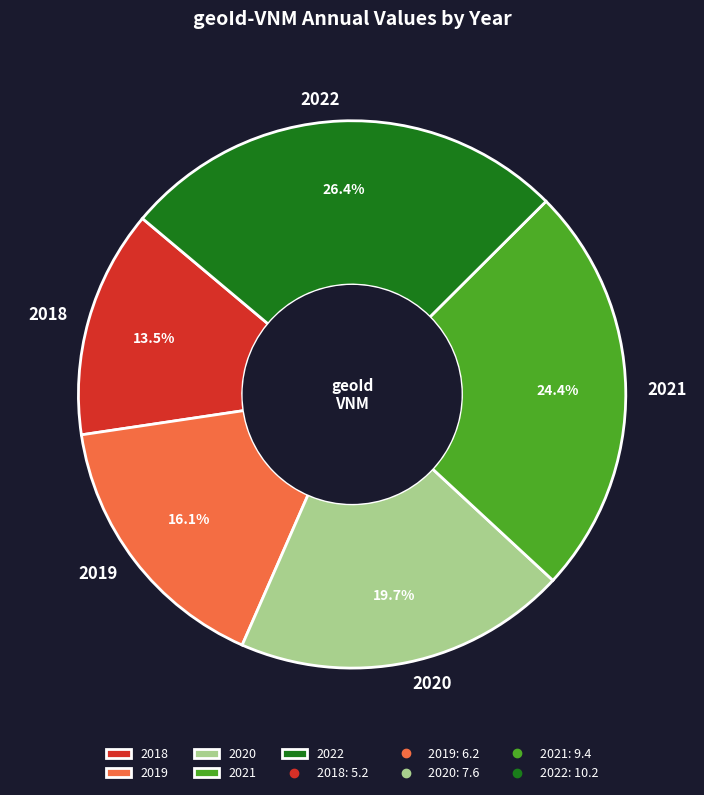

What percentage is NOT represented by 2020?

80.3%